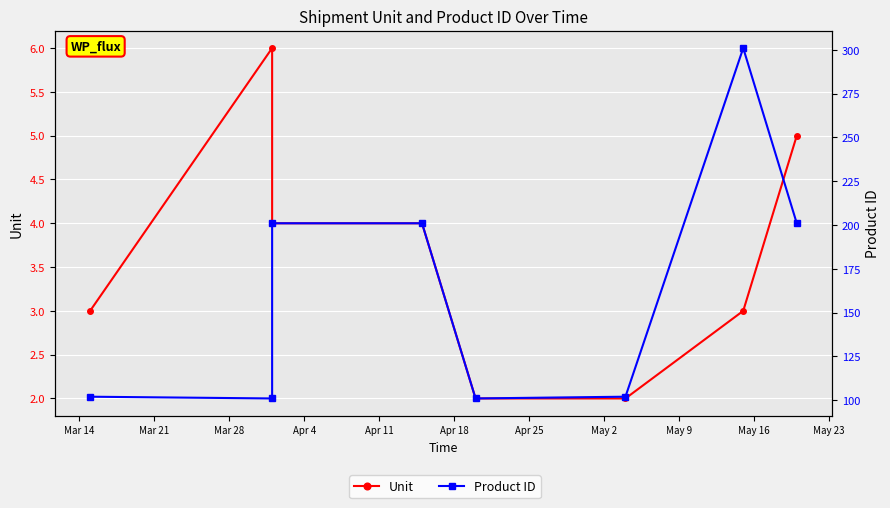

Which series has the largest total across all categories?

Product ID